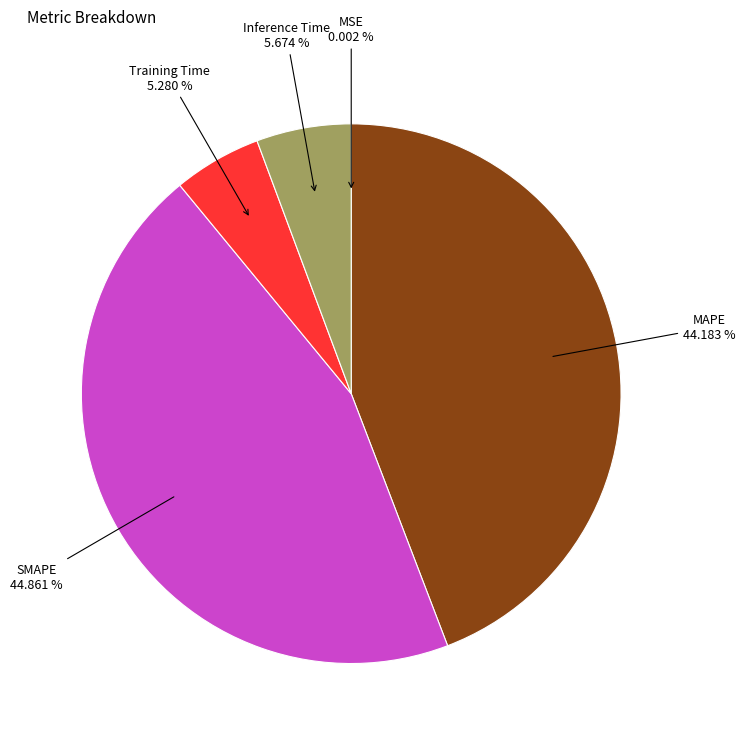

Is there any slice that represents more than half of the pie?

No